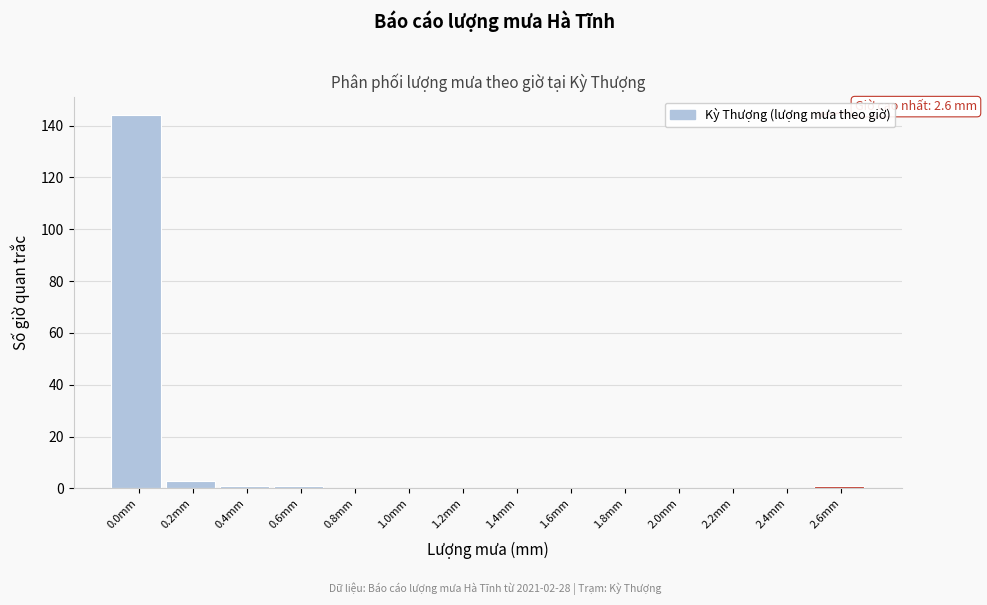

The value at 0.0mm is 144. True or false?

True